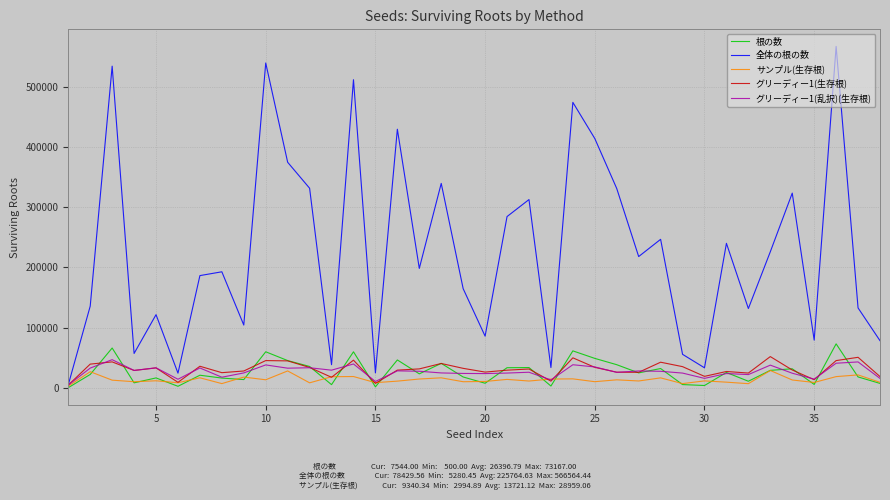

Which series has the largest range (max minus min)?

全体の根の数